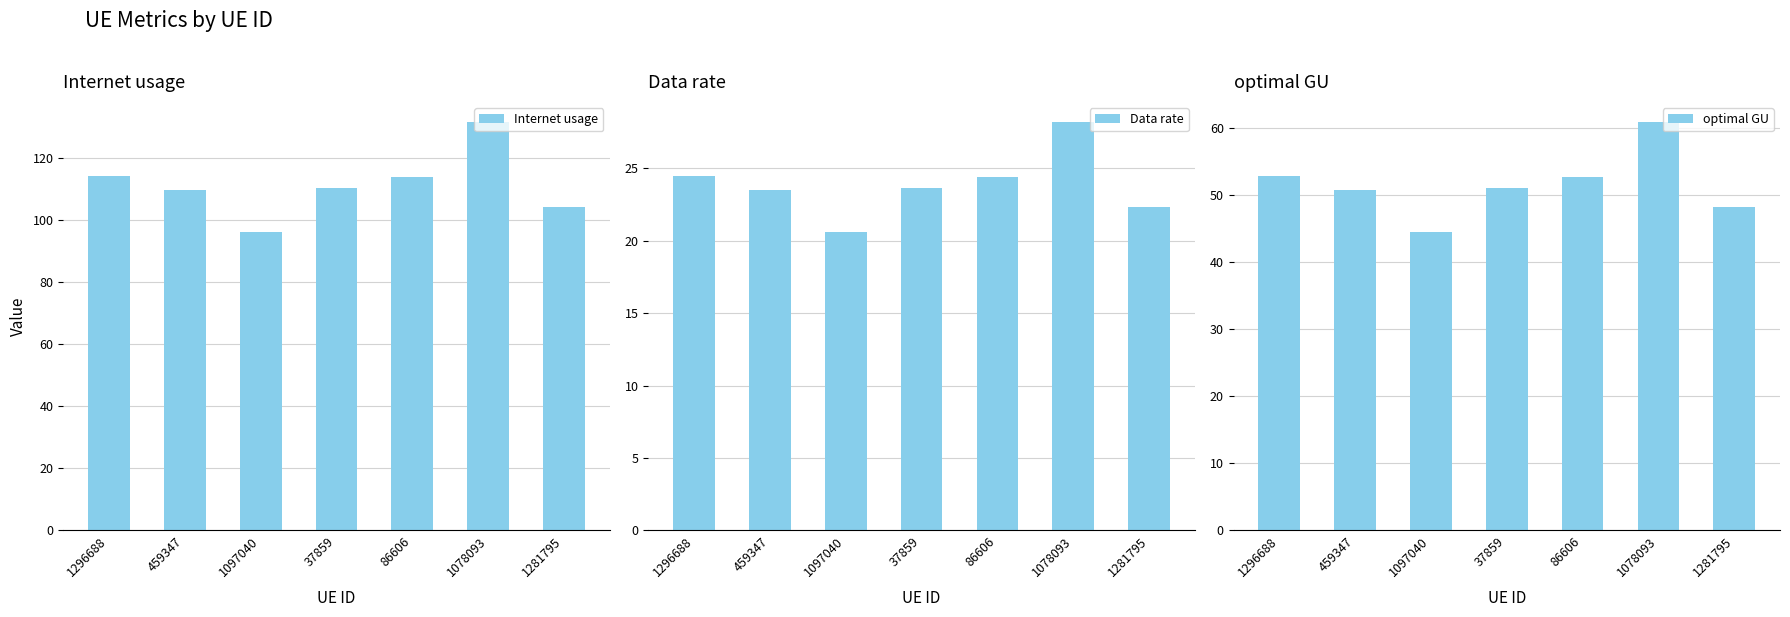

Rank the categories by Internet usage value from highest to lowest.

1078093, 1296688, 86606, 37859, 459347, 1281795, 1097040